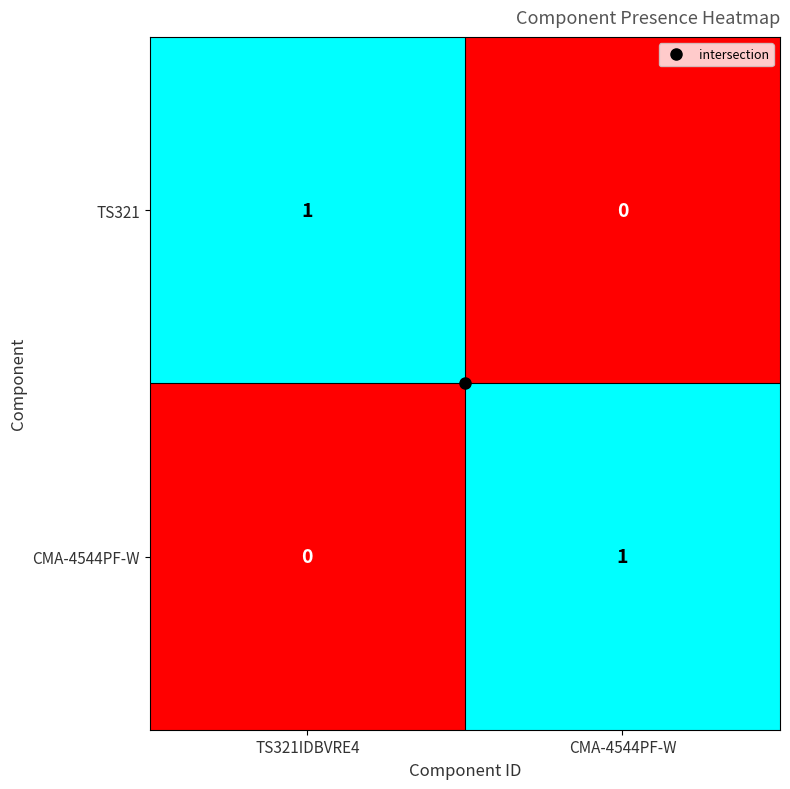

How many values in the TS321 series are below 1?

1